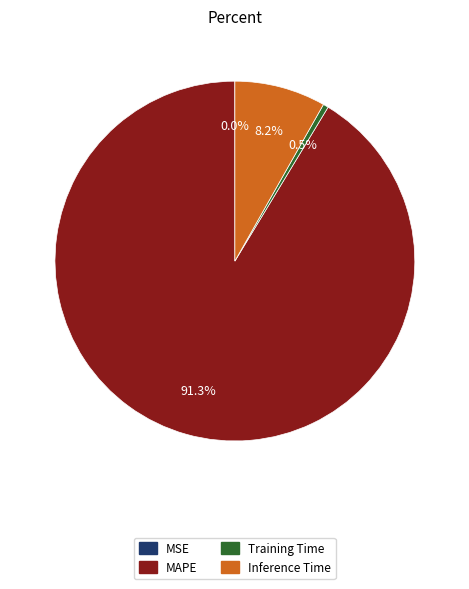

What is the largest slice in the pie chart?

MAPE